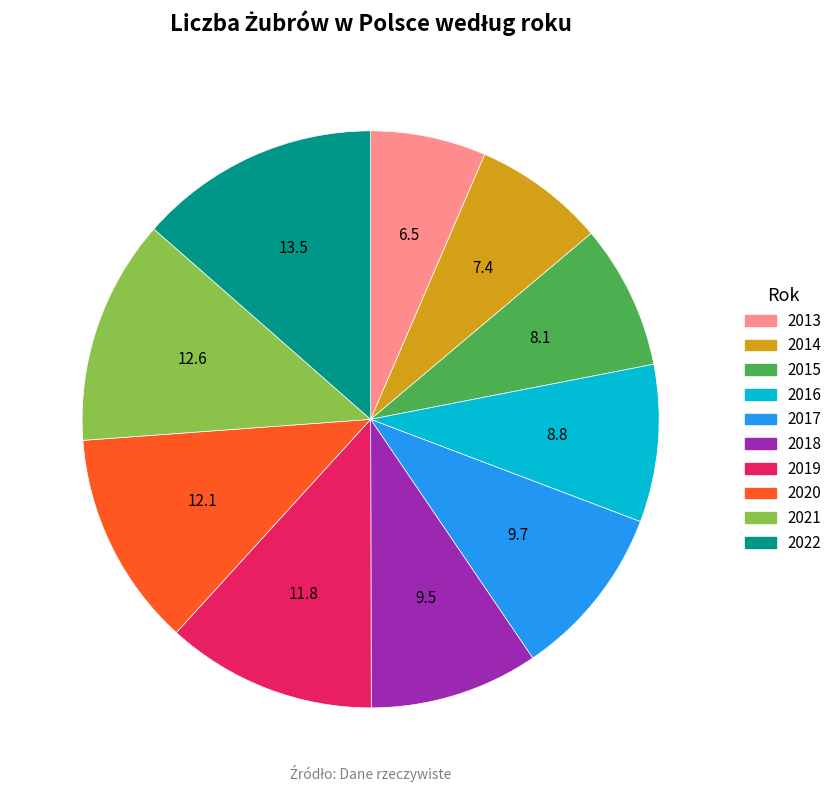

Do 2020 and 2022 together represent more than half of the pie?

No